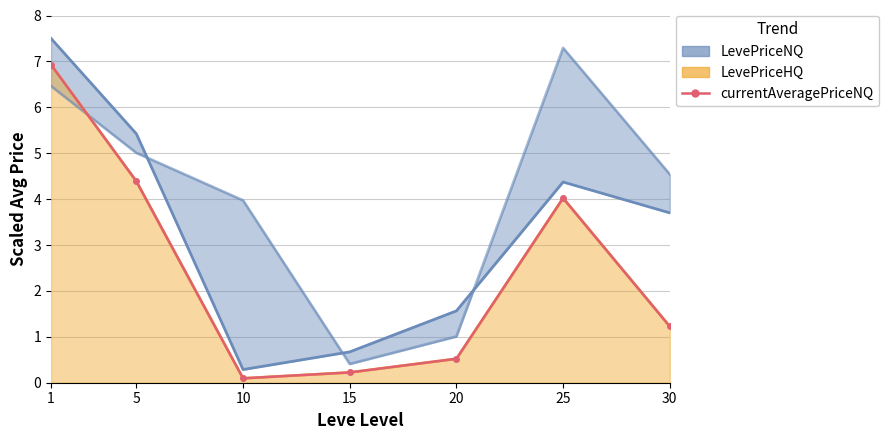

The value at 30 is 1.2. True or false?

True